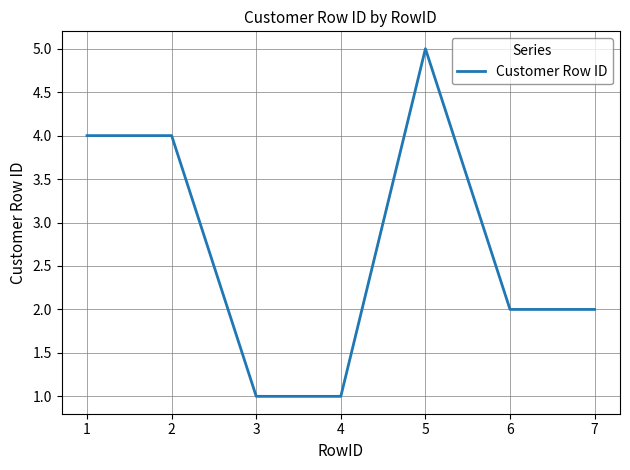

What is the change in value from 2 to 5?

+1